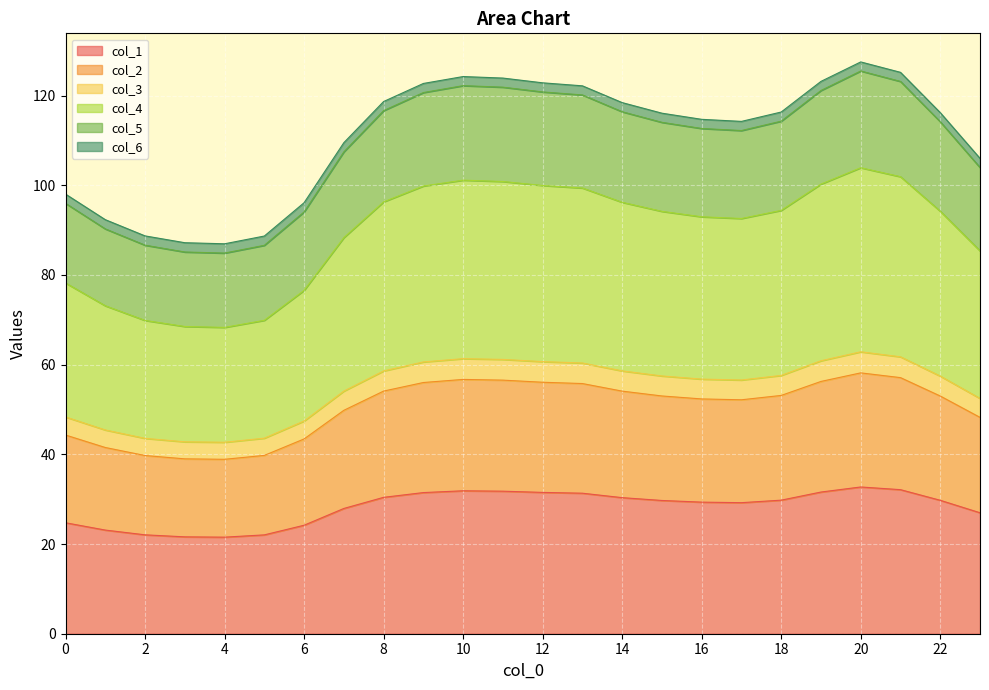

The value of col_1 at 16 is 29.3. True or false?

True